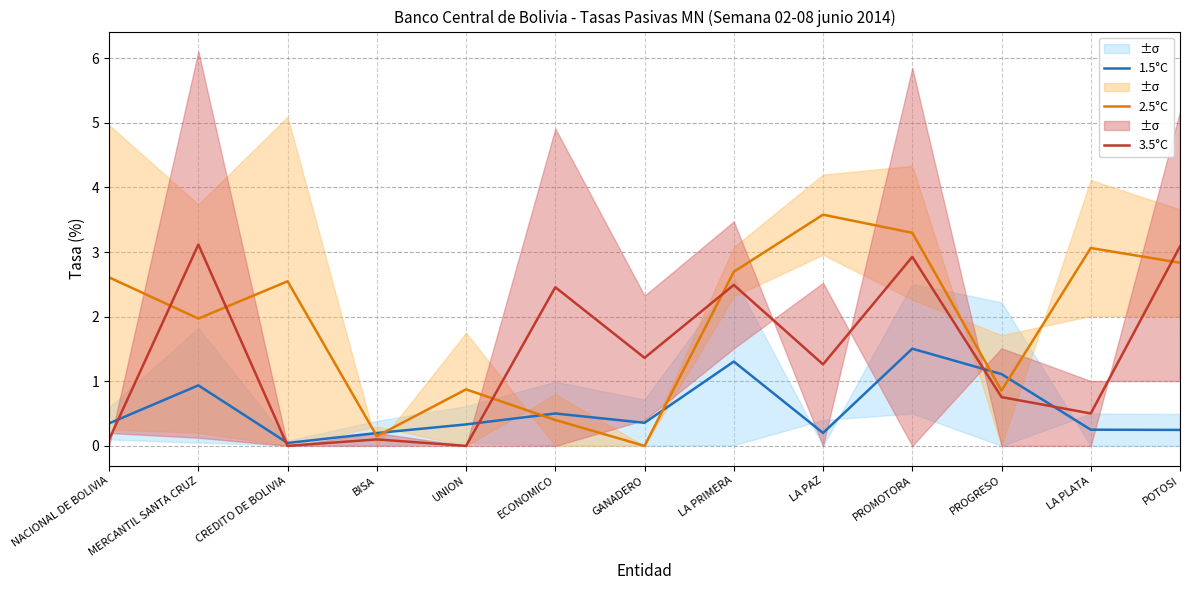

What is the label of the 5th point from the right?

LA PAZ